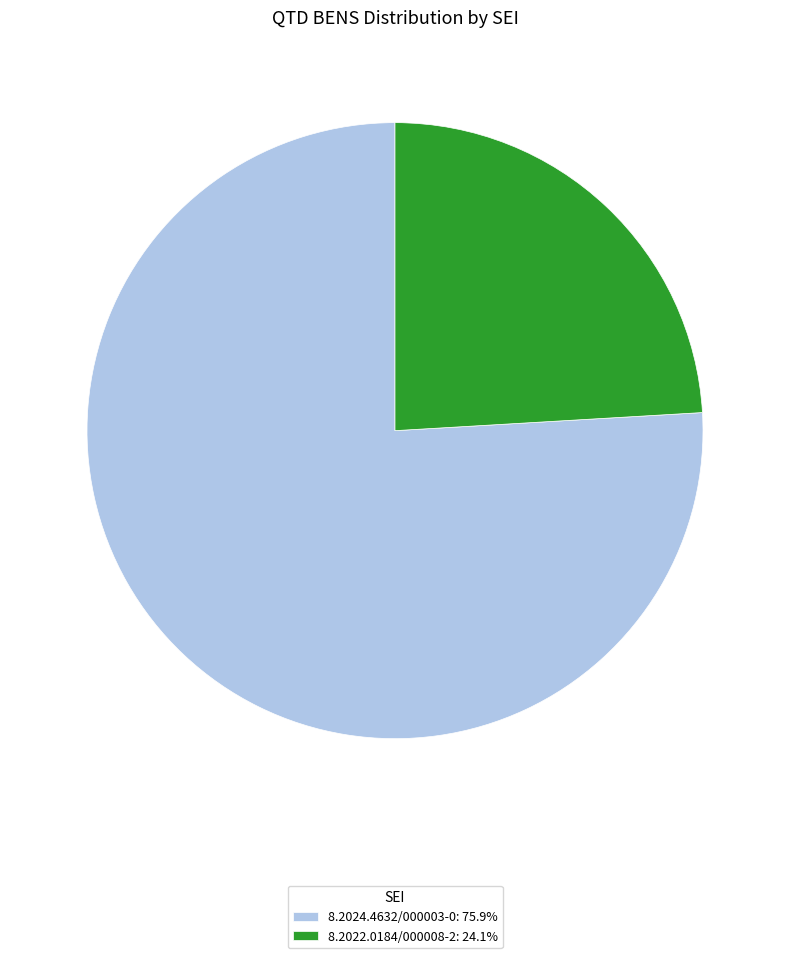

The 8.2022.0184/000008-2 slice represents 24% of the pie. True or false?

True